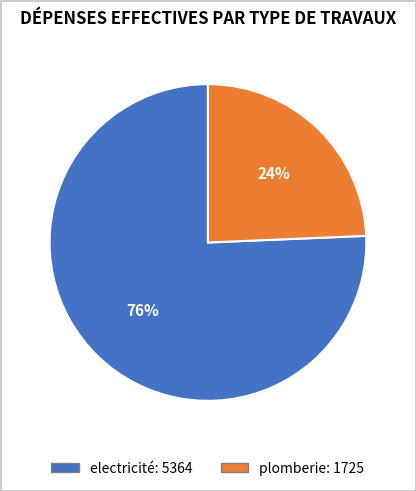

True or false: plomberie accounts for 24% of the total.

True